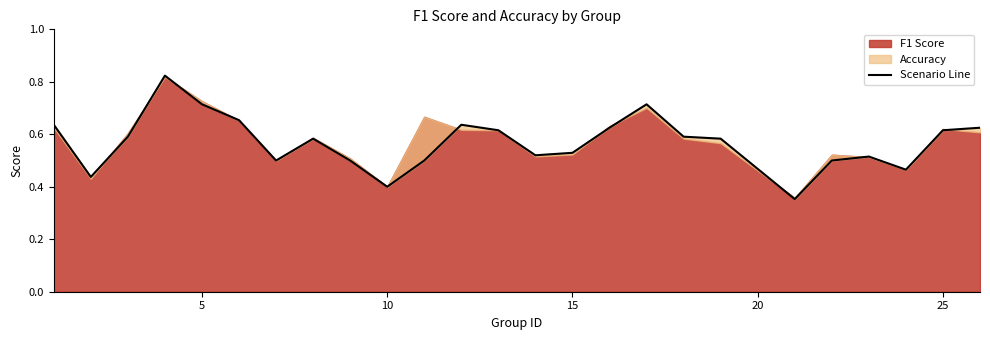

The chart shows a value of 0.5 at 19. True or false?

False